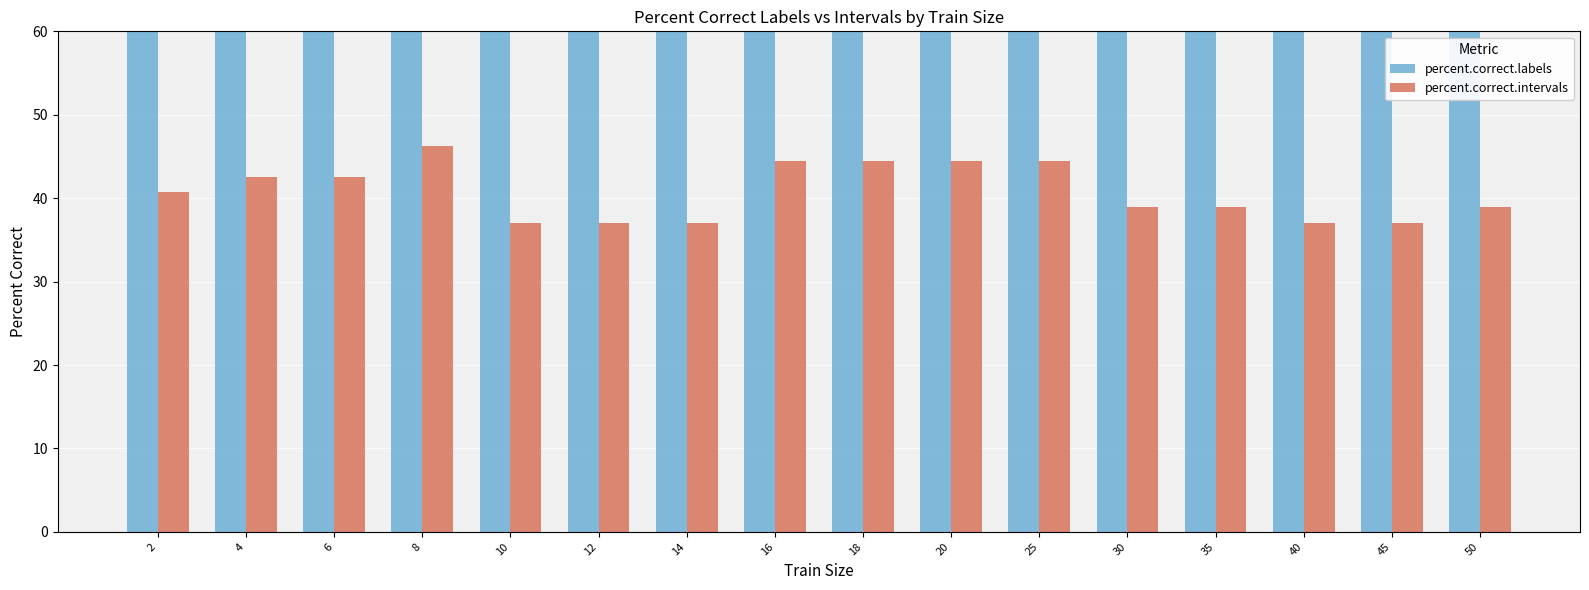

How many bars are there in each group?

2